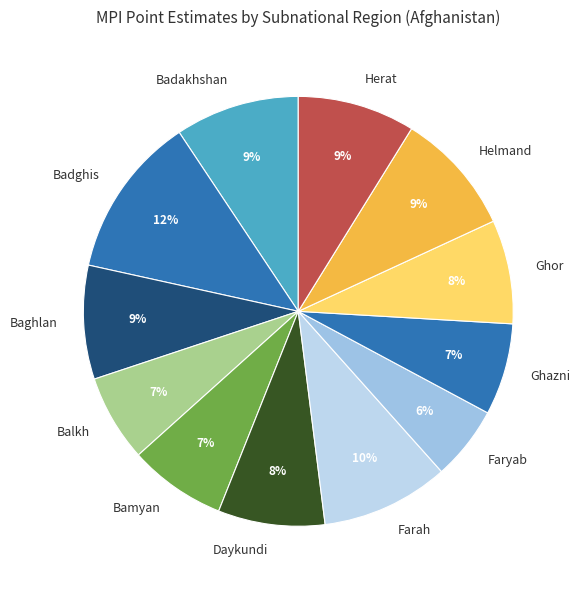

To the nearest percent, what is the difference between the Helmand and Daykundi slice percentages?

1%